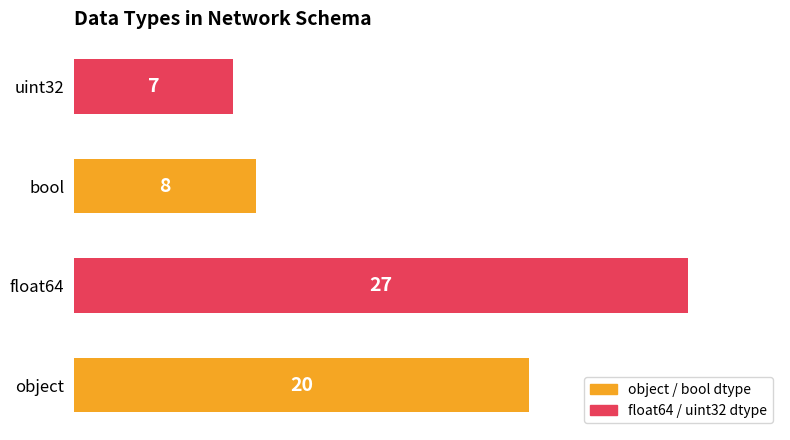

The value at uint32 is 7. True or false?

True